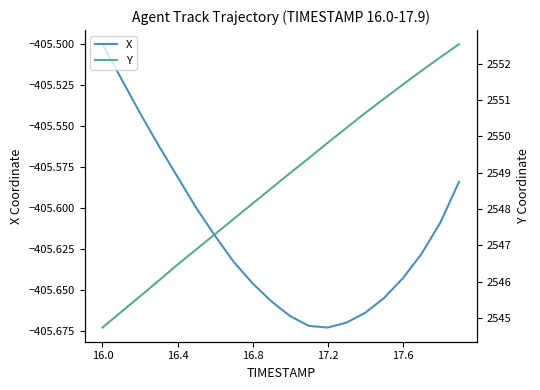

Where is X nearest to the value -405?

16.0